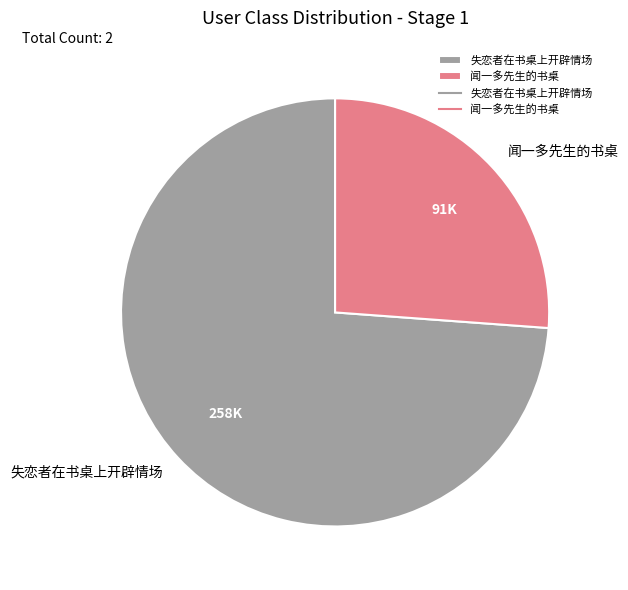

Count the number of slices in the pie.

2